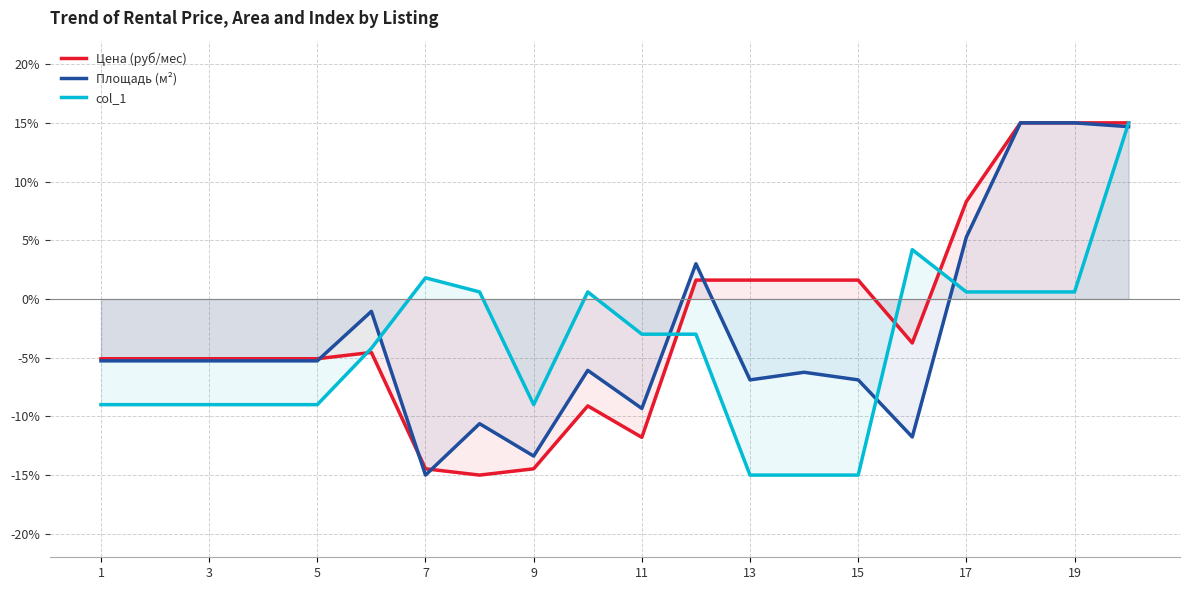

Does the chart display data point markers on the line(s)?

No